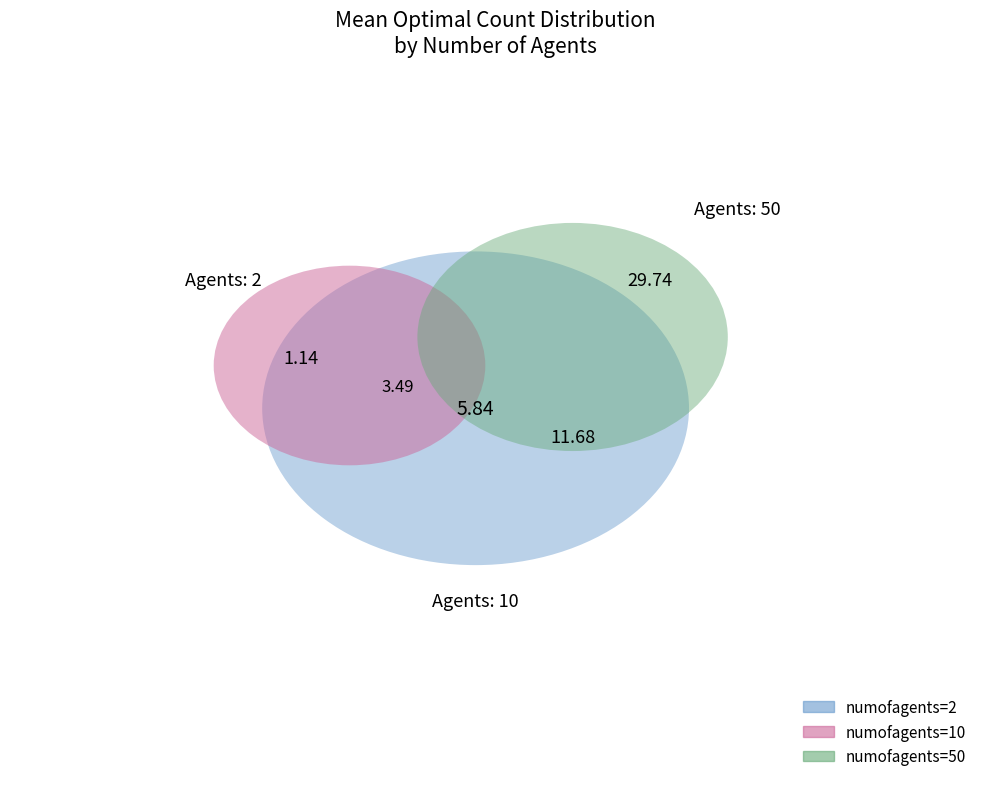

How many slices are in this pie chart?

10